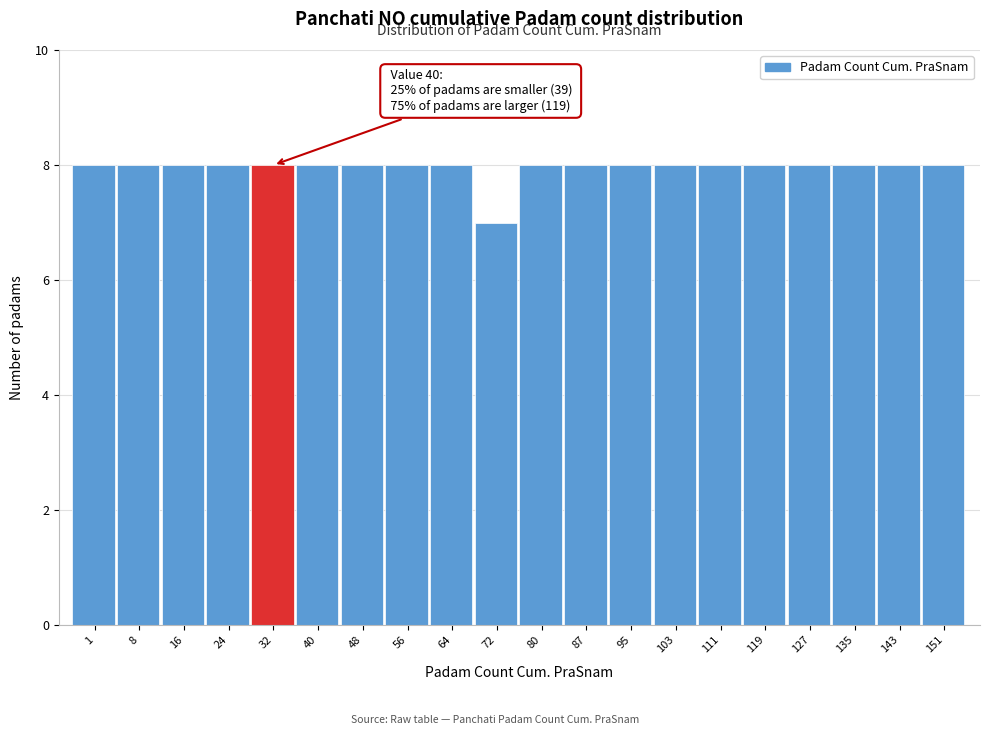

Reading left to right, list all the values displayed in this chart.

1=8	8=8	16=8	24=8	32=8	40=8	48=8	56=8	64=8	72=7	80=8	87=8	95=8	103=8	111=8	119=8	127=8	135=8	143=8	151=8